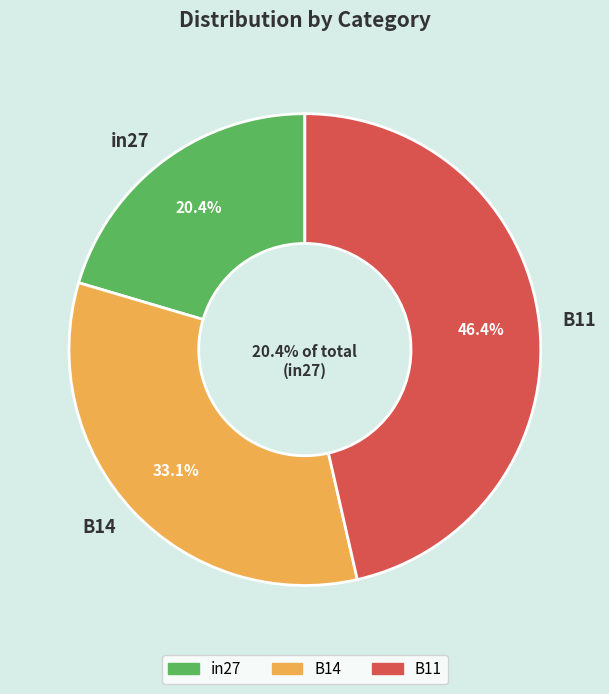

Which slice is the smallest?

in27